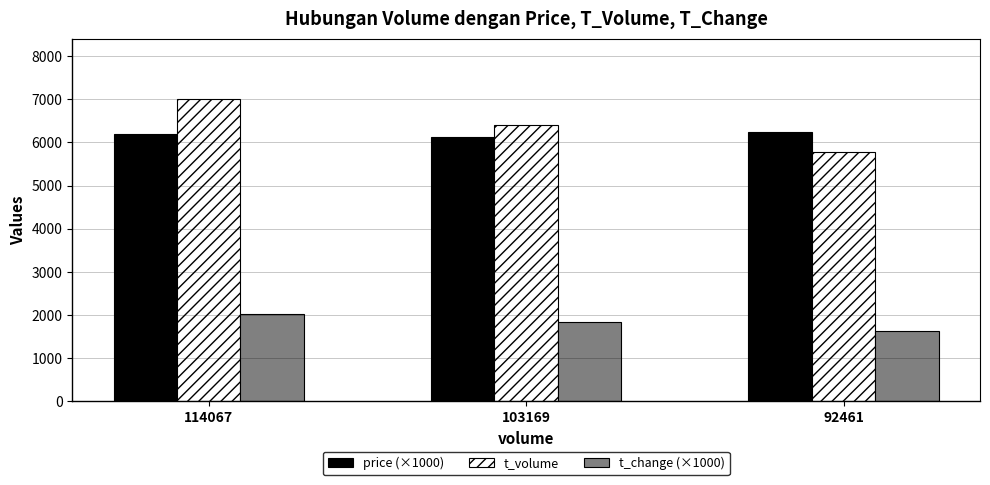

What is the sum of all price (×1000) values?

18560